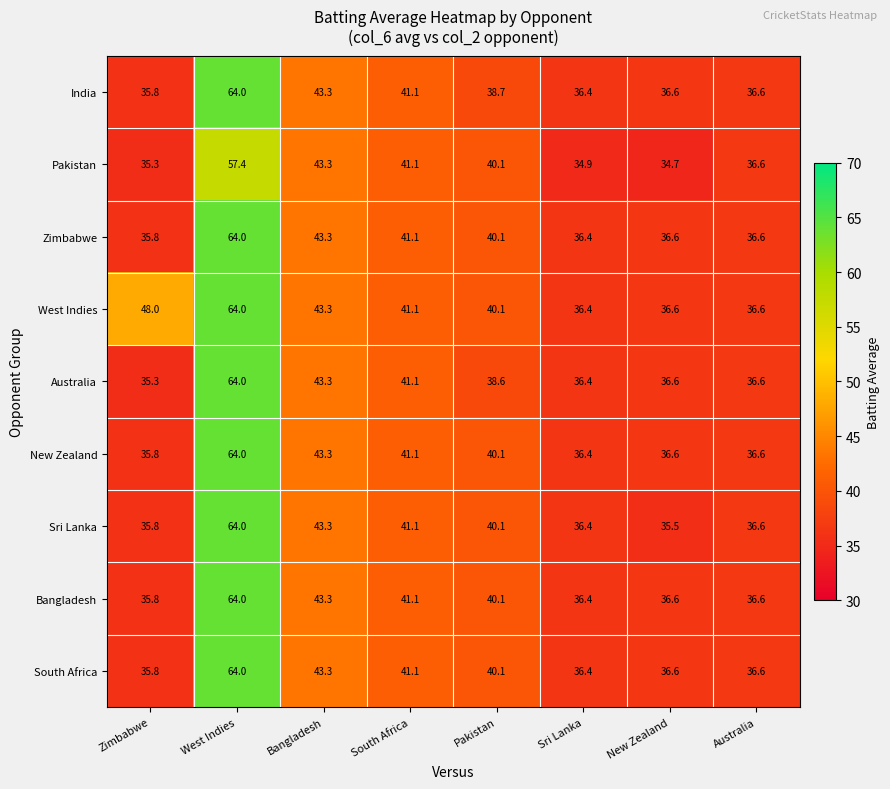

Which series changed the most between South Africa and New Zealand?

Pakistan